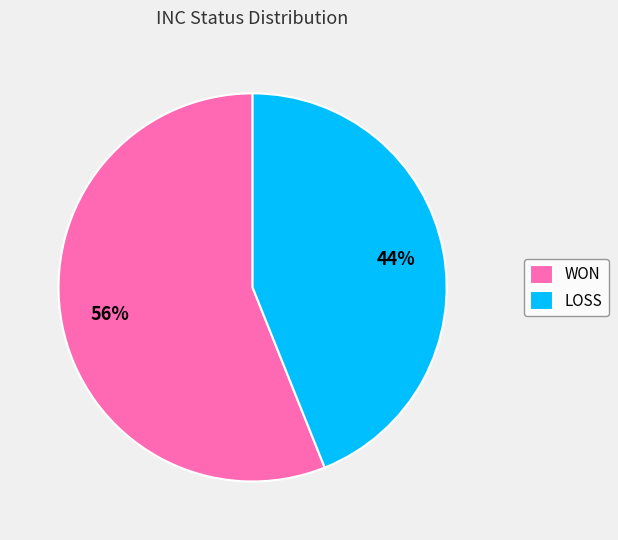

Count the number of slices in the pie.

2